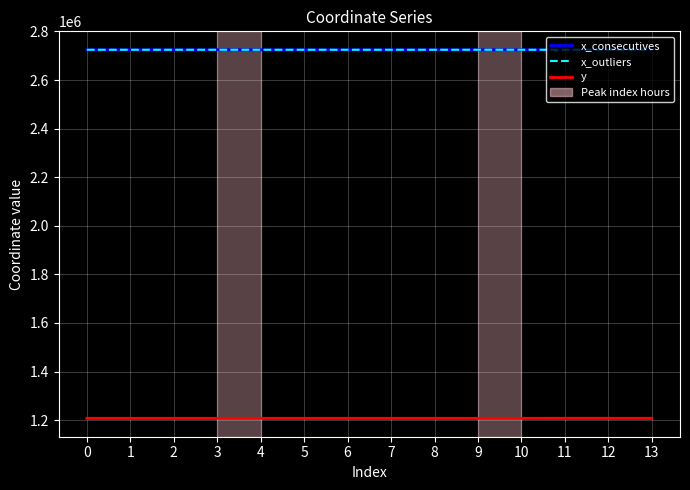

What is the minimum value for x_outliers?

2724719.3